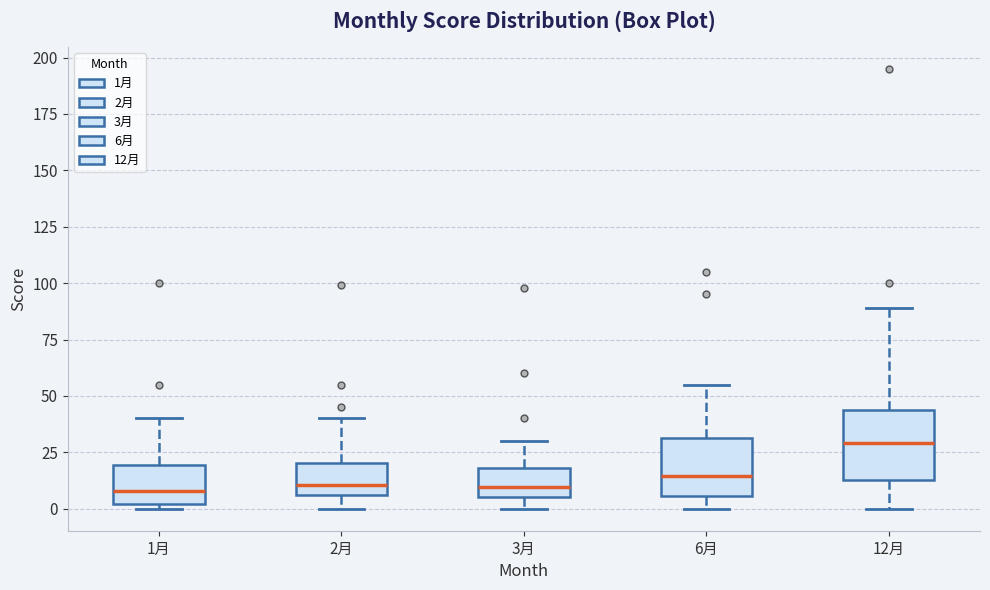

Where is the upper edge of the box for 6月 on the y-axis? The values are not printed on the chart, so give them approximately, as read against the axis.

30